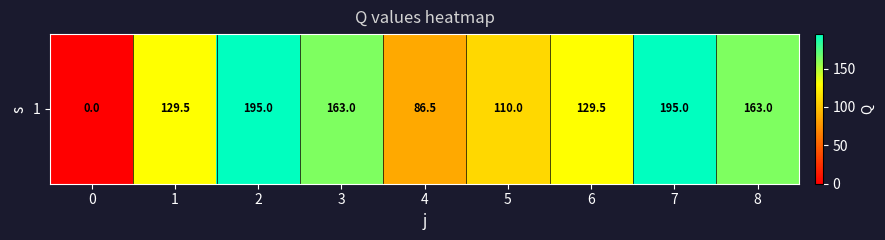

What is the difference between the values at 6 and 2?

65.5